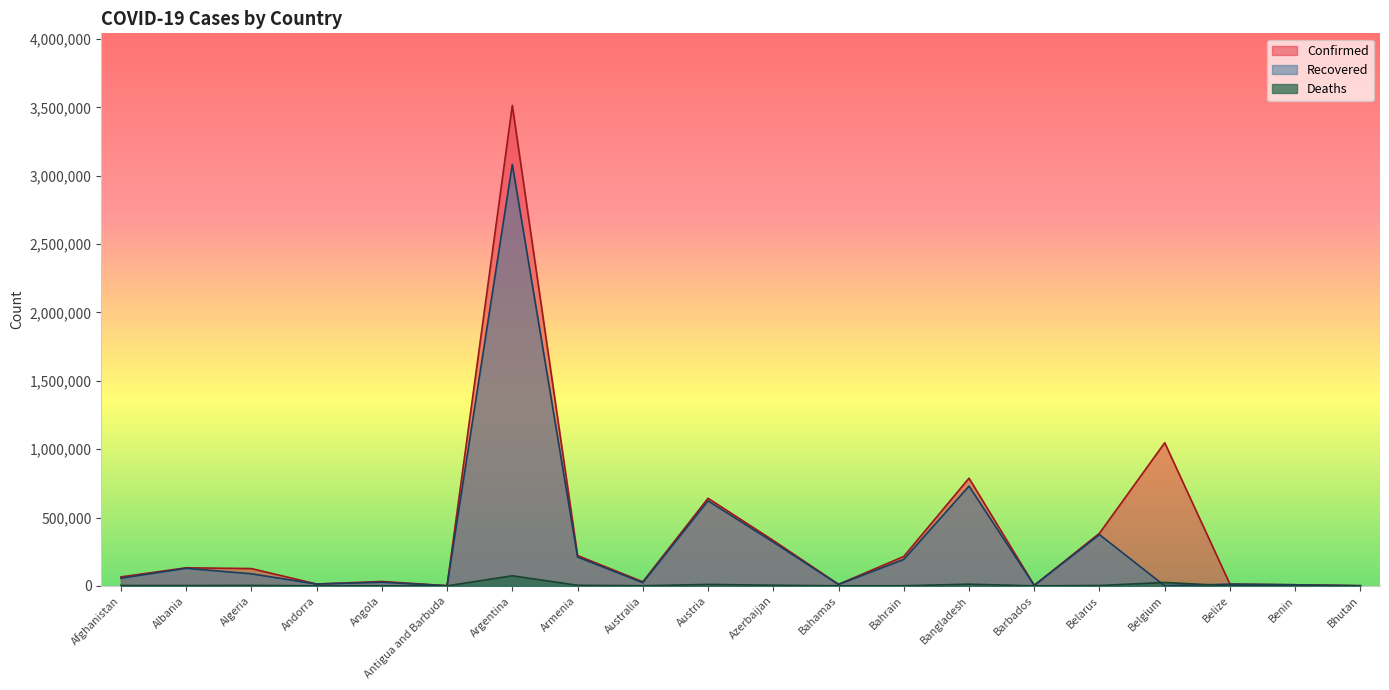

Is it true that Confirmed equals 110545 at Bahrain?

False